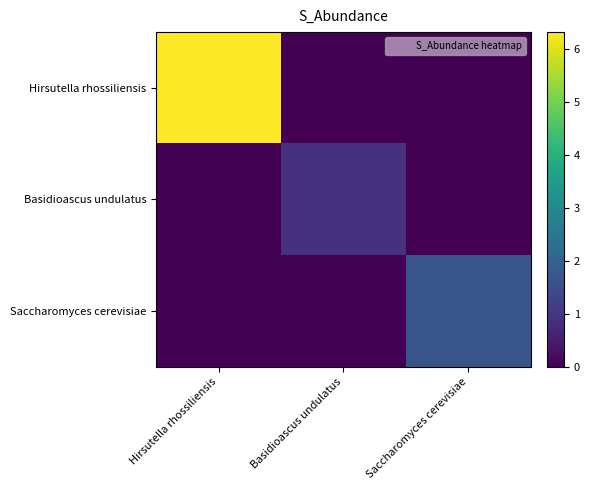

At how many categories does at least one series exceed 1?

2